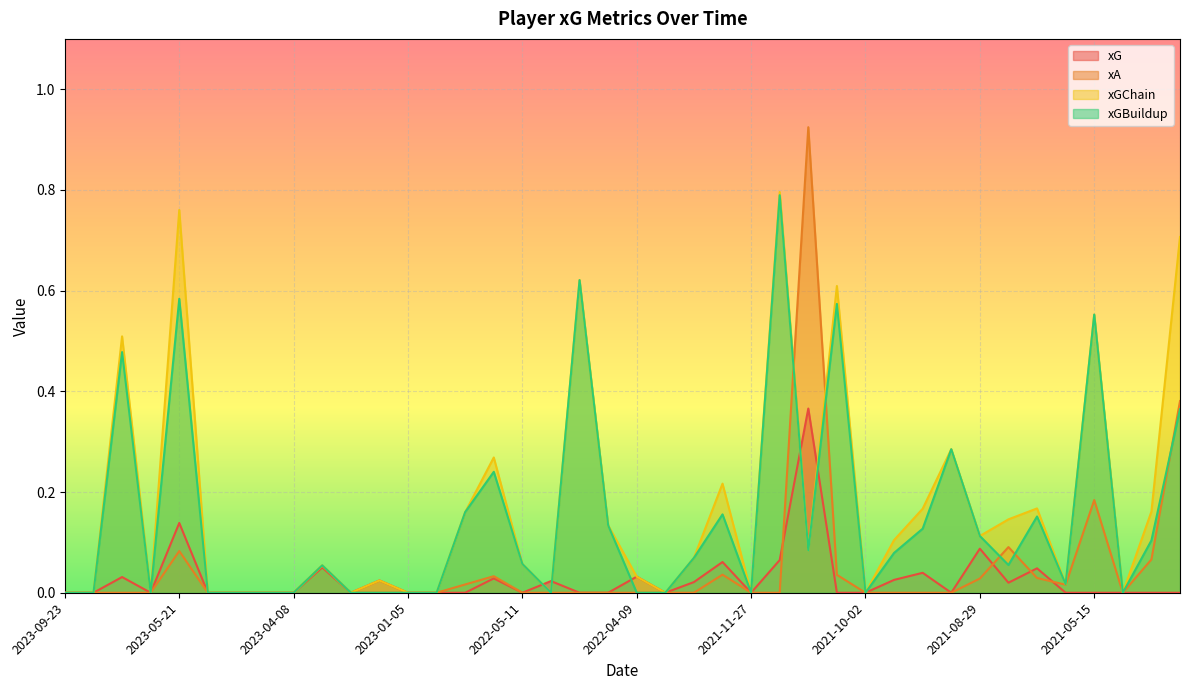

What position from the left is 2022-04-30?

19